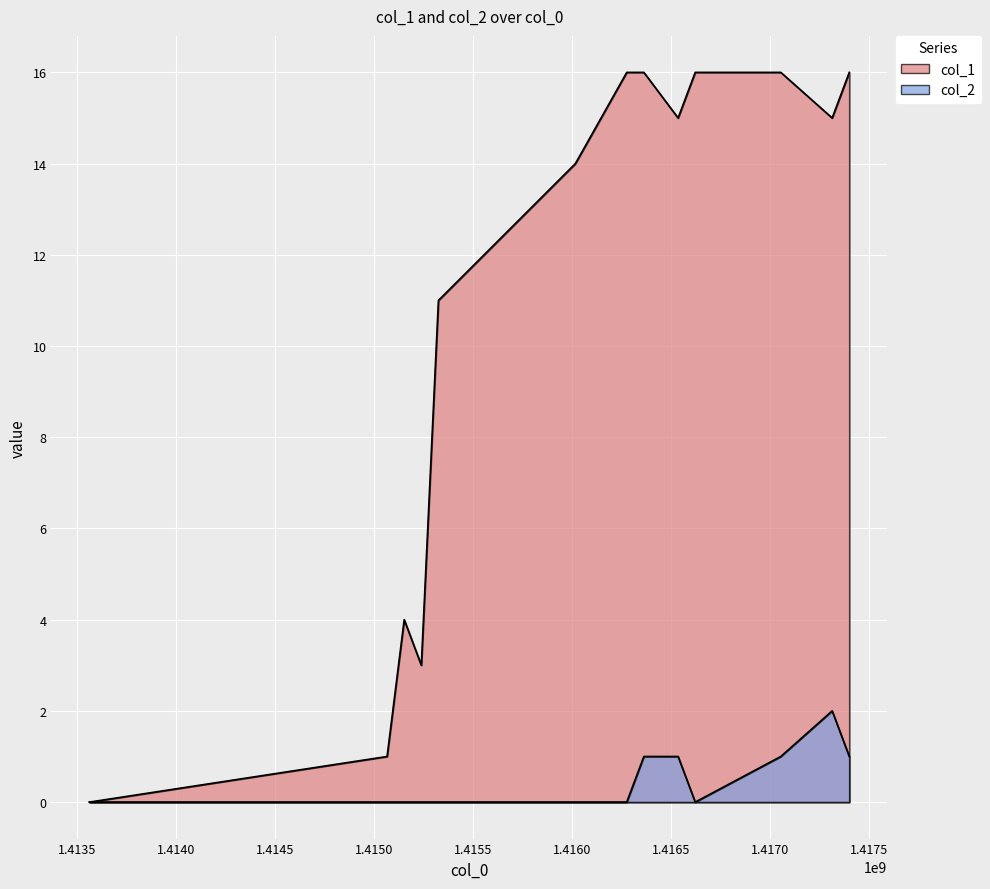

At which category does the chart reach its peak across all series?

1416274779